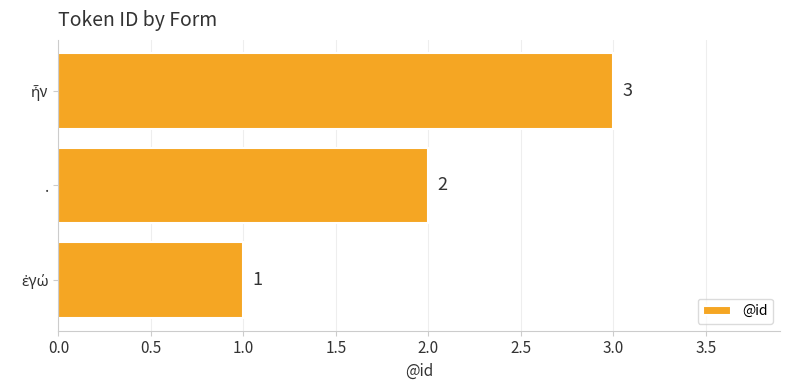

How many values are between 1 and 3?

3